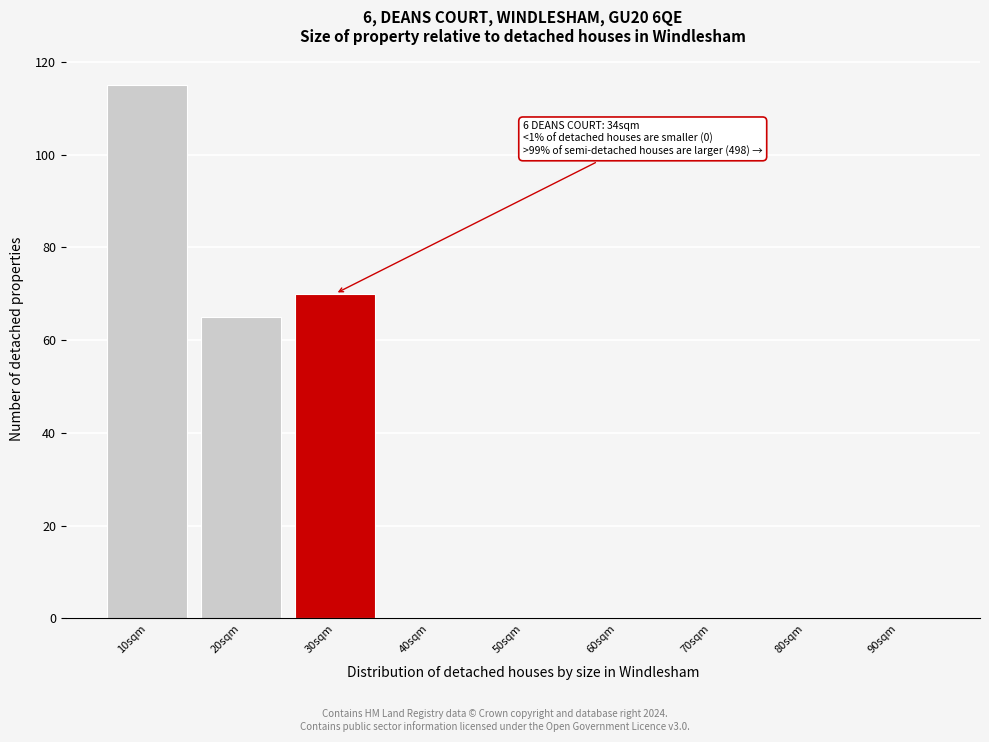

Reading left to right, extract all data points from this chart.

10sqm=115	20sqm=65	30sqm=70	40sqm=0	50sqm=0	60sqm=0	70sqm=0	80sqm=0	90sqm=0